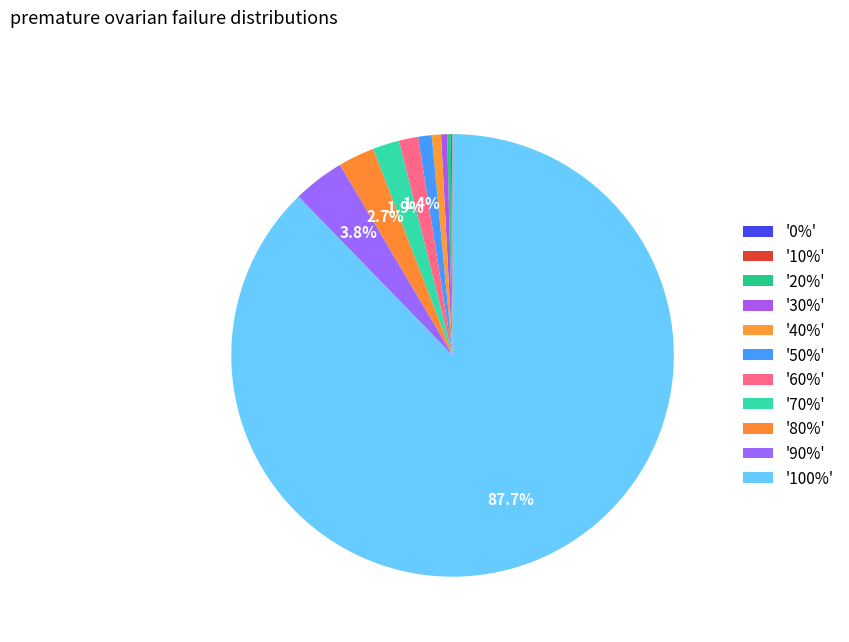

Count the number of slices in the pie.

11